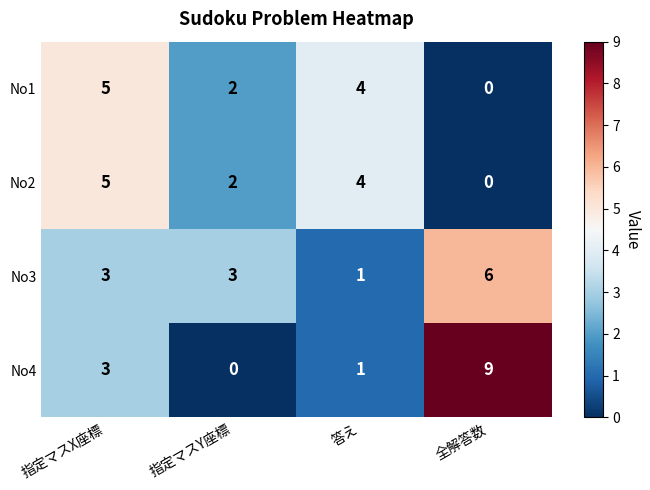

Between 指定マスX座標 and 全解答数, which series saw the biggest shift?

No4